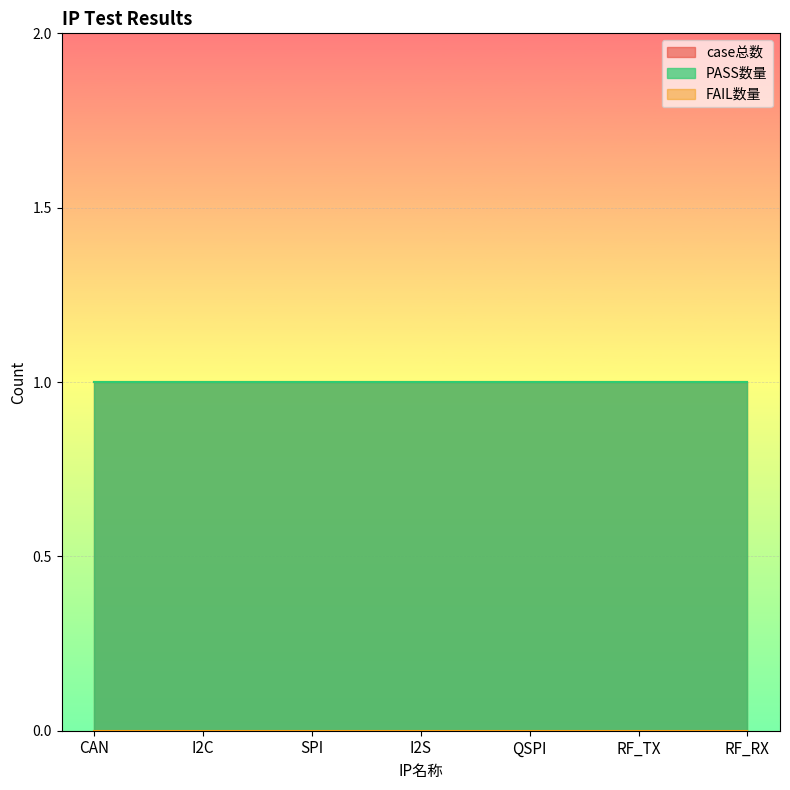

How many data points does each series have?

7